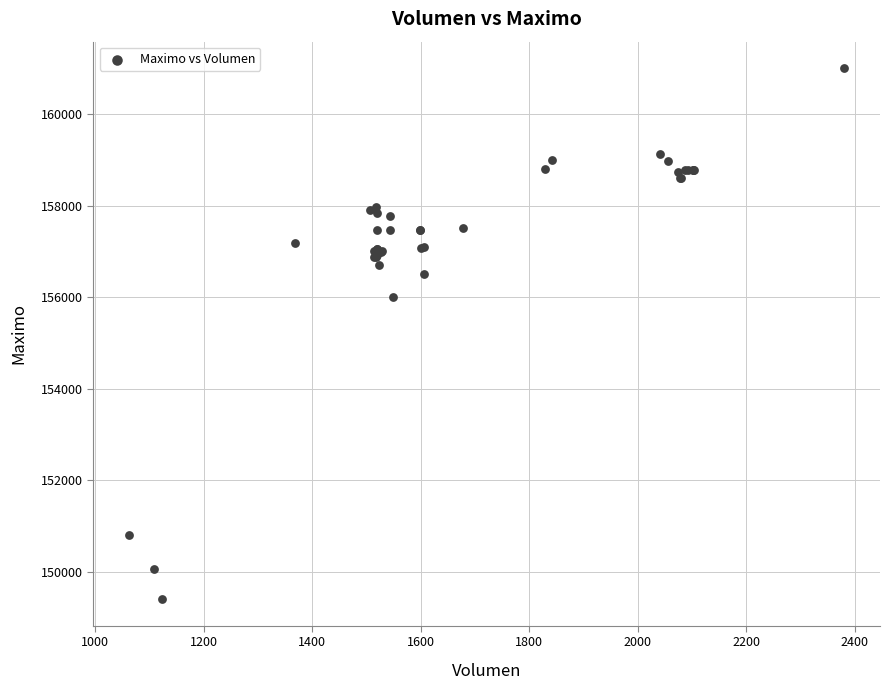

What Y value in the scatter plot is closest to 155202?

156000